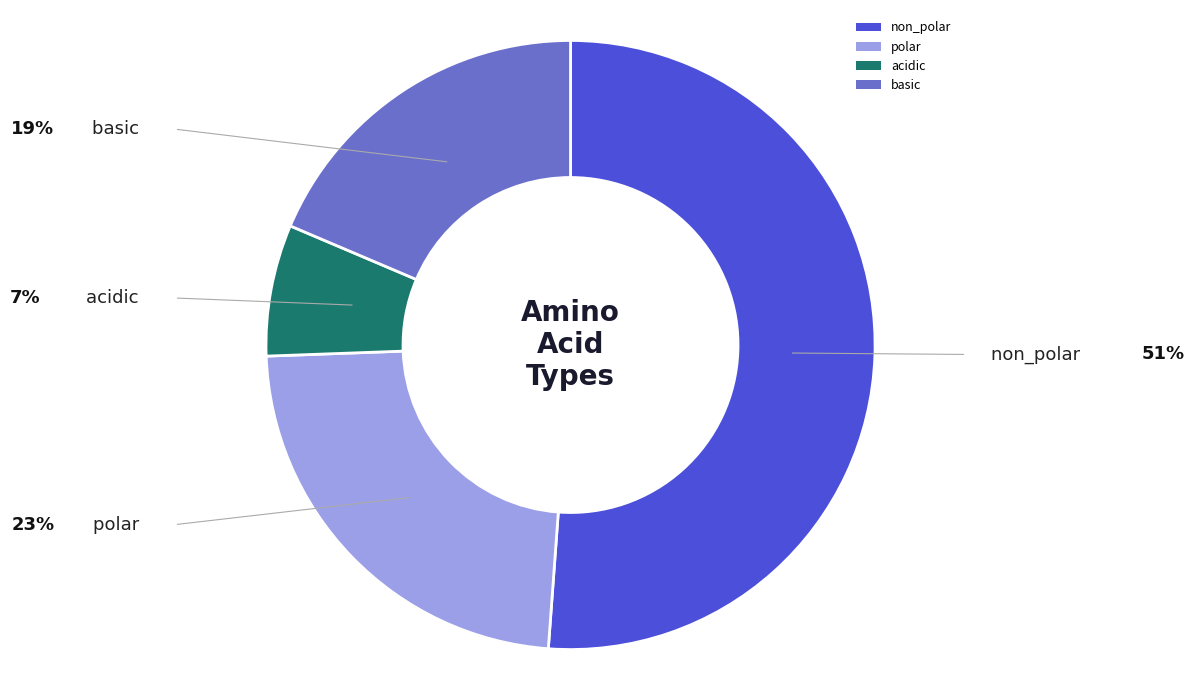

Count the number of slices in the pie.

4